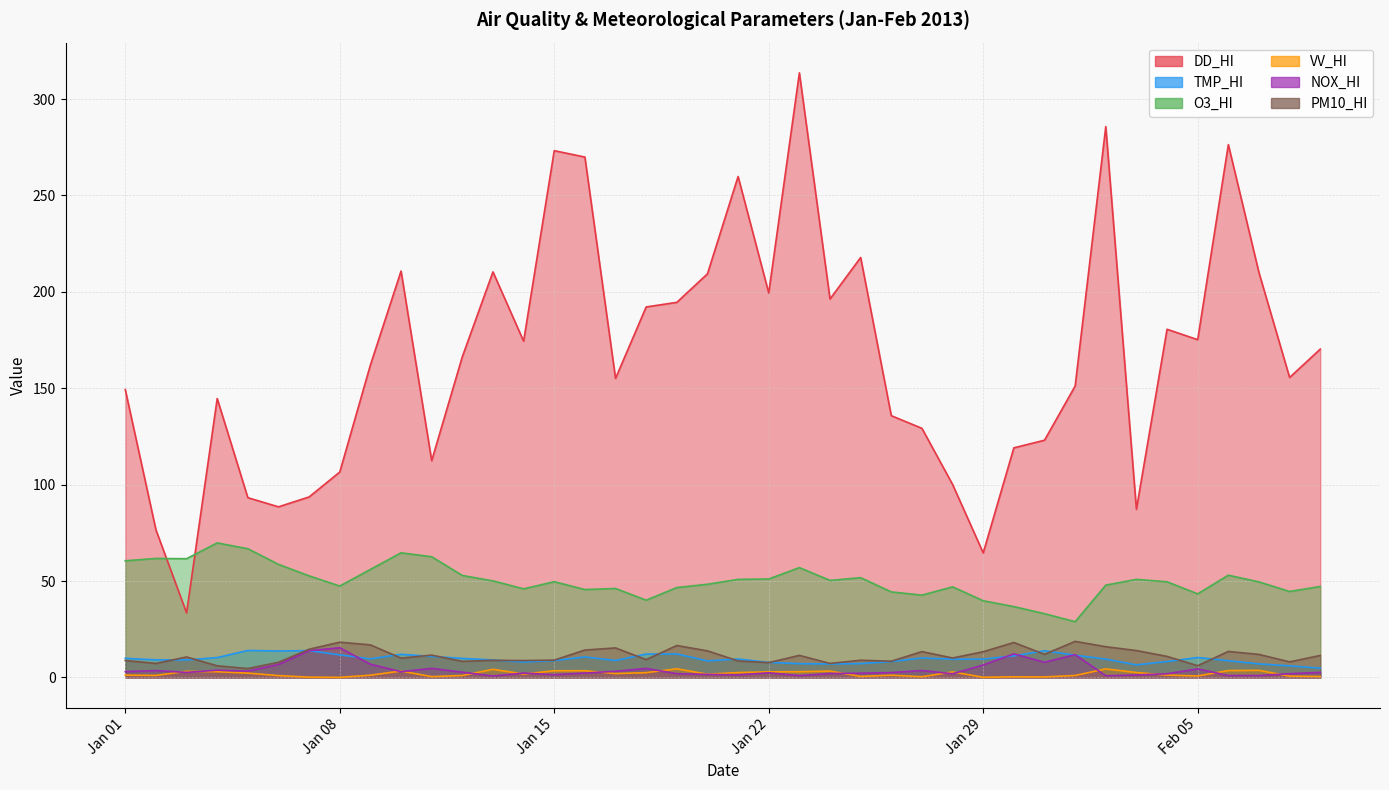

Which series has the largest total across all categories?

DD_HI